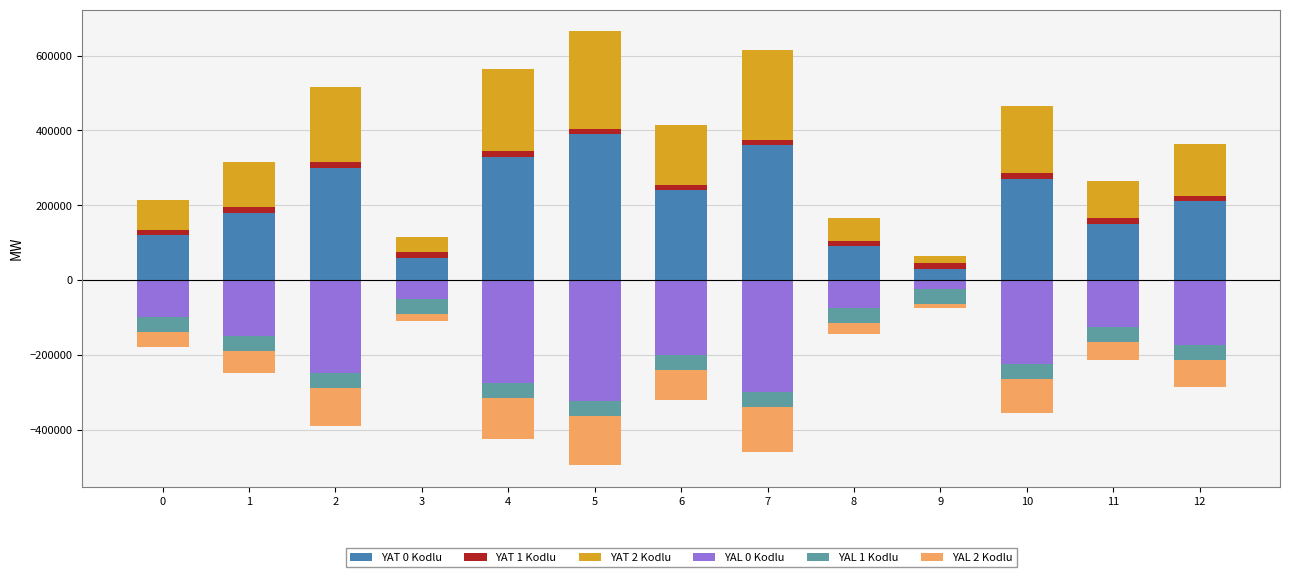

How many series are shown in this chart?

6